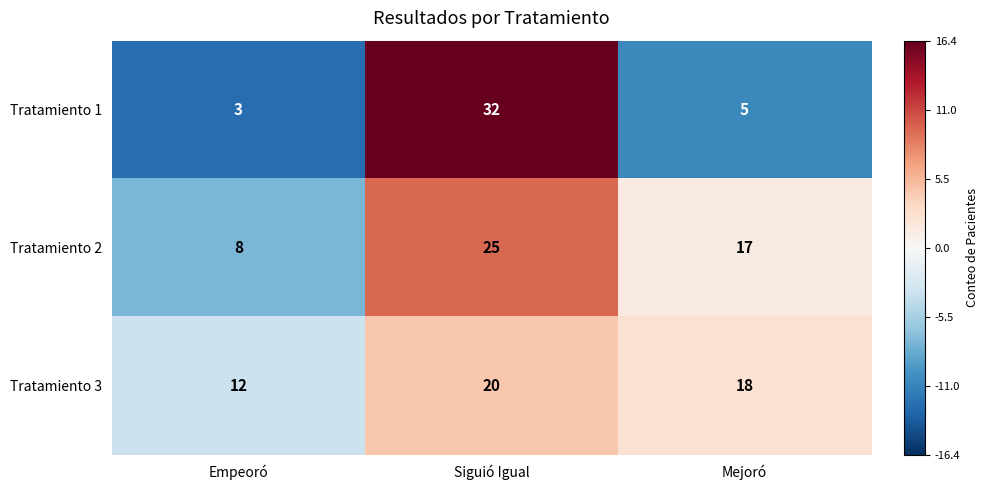

At how many categories does at least one series exceed 3?

3